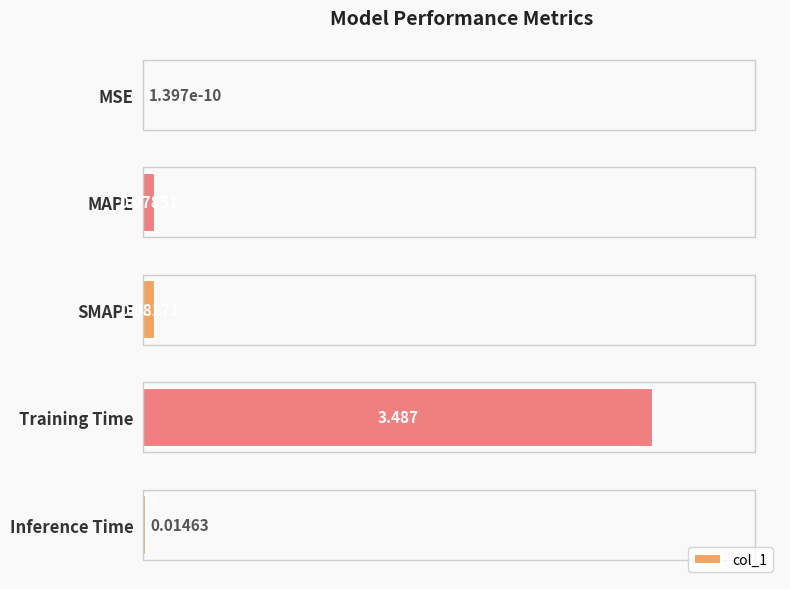

How many series are shown in this chart?

1